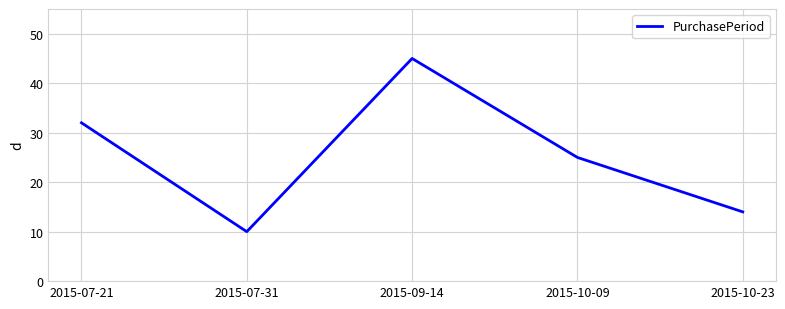

What position from the right is 2015-07-31?

4